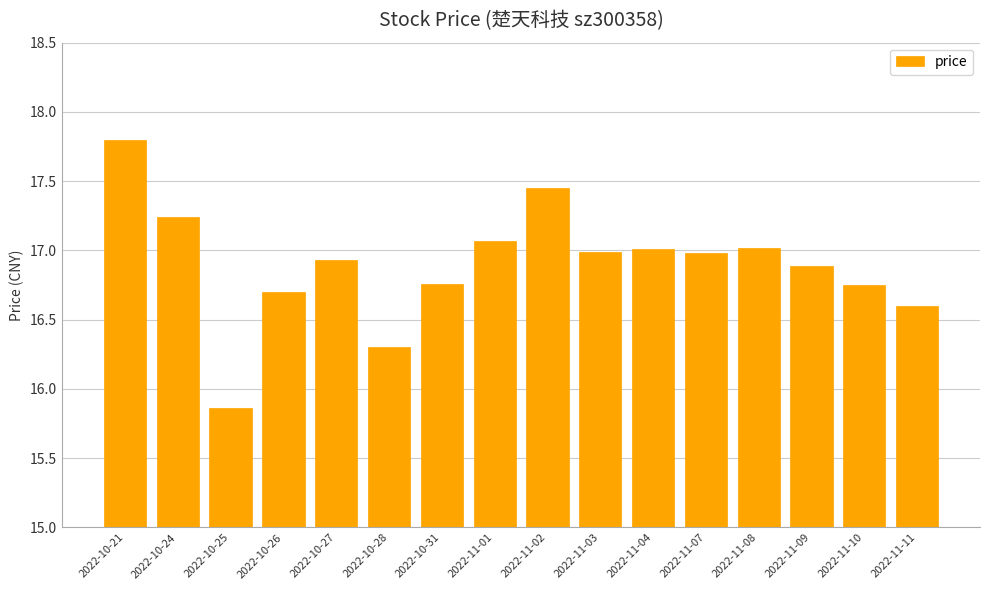

Does the chart contain any negative values?

No